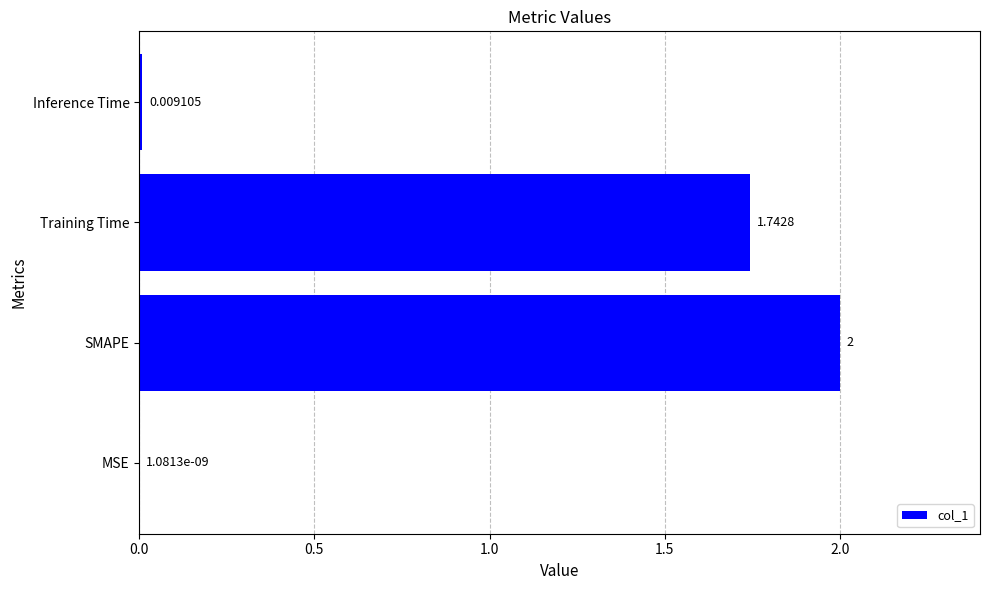

At which label is the value closest to 1?

Training Time